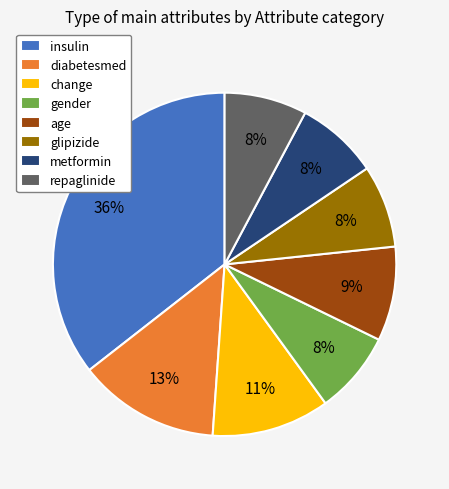

Do metformin and diabetesmed together represent more than half of the pie?

No